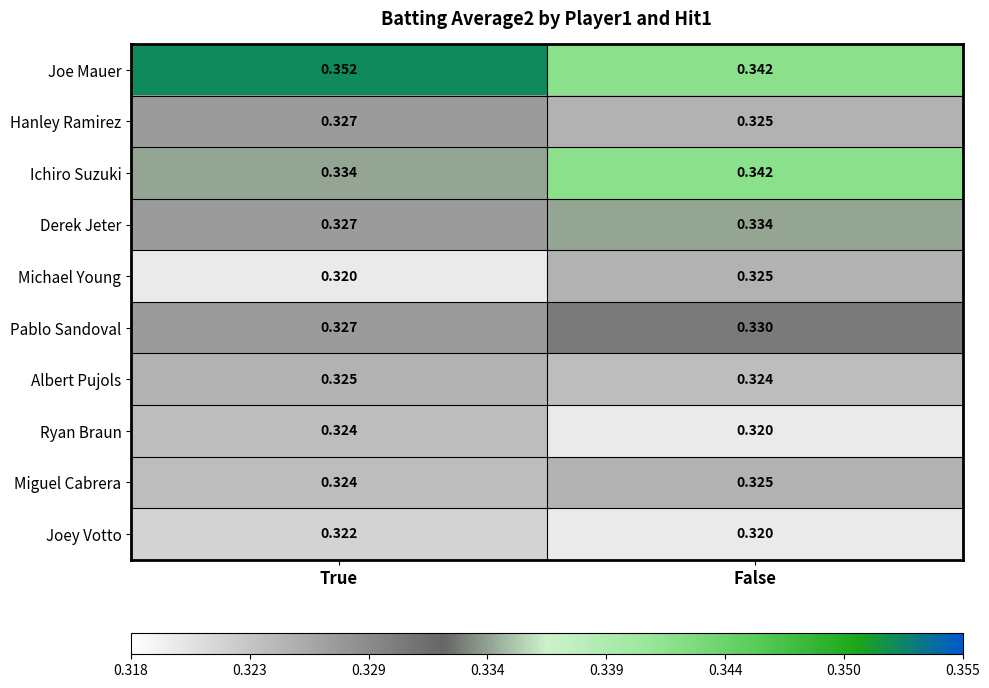

Which label corresponds to the largest value in the chart?

True